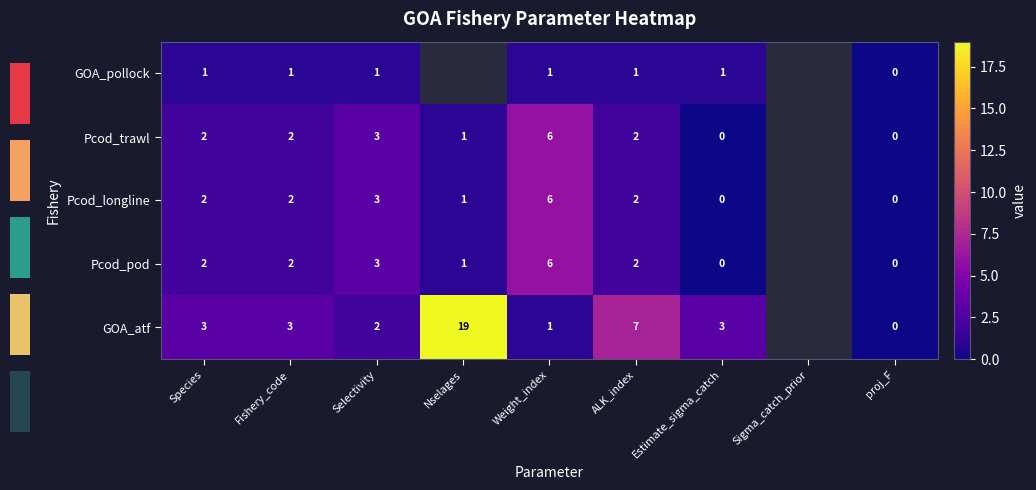

The GOA_pollock series shows 2 at Weight_index. True or false?

False